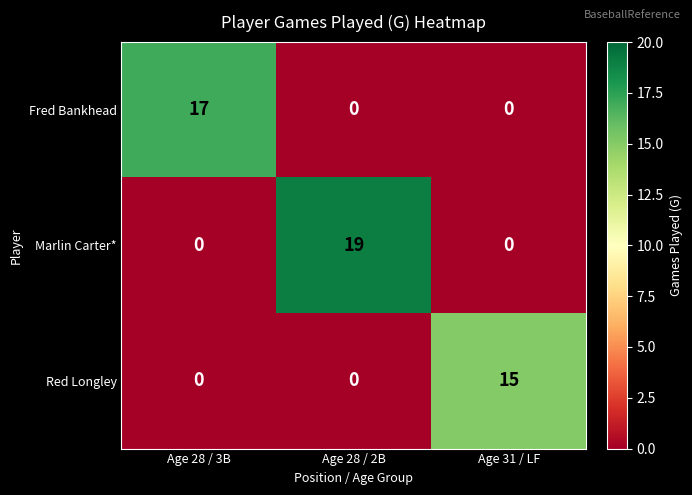

What is the spread (max minus min) of values at Age 28 / 2B?

19